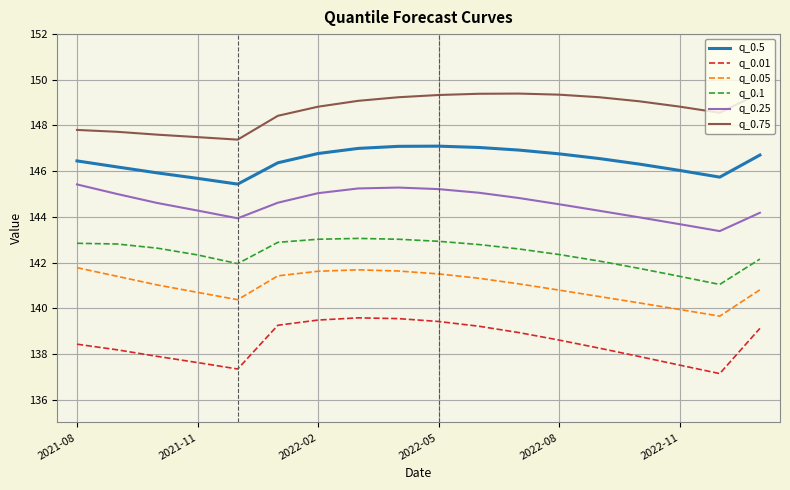

What is the highest value of the q_0.25 series?

145.4